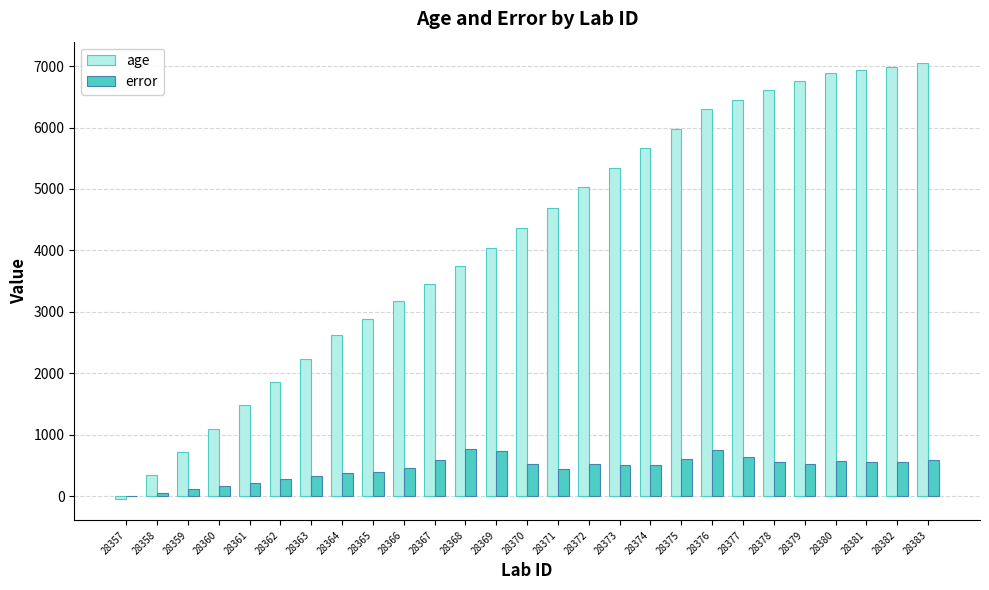

Which series changed the most between 28362 and 28365?

age